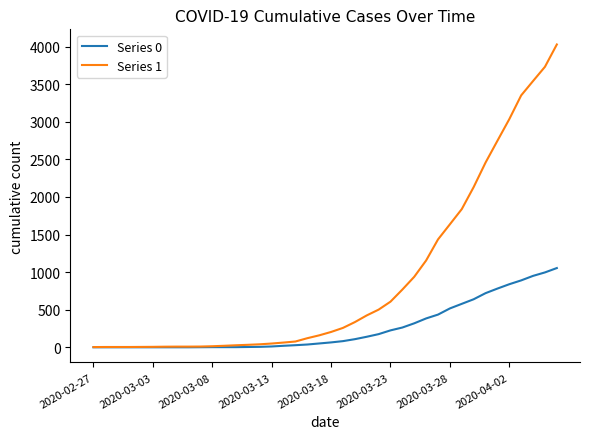

Which series has the largest total across all categories?

Series 1